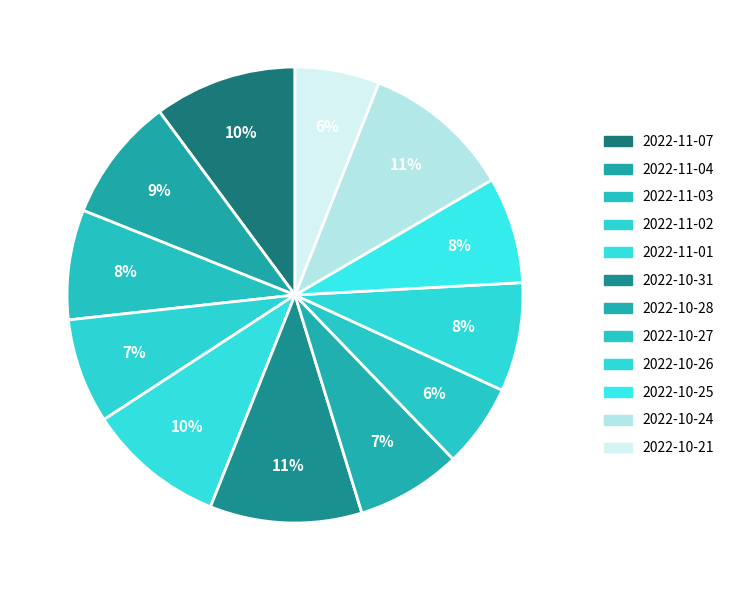

Rank the categories by value from highest to lowest.

2022-10-31, 2022-10-24, 2022-11-07, 2022-11-01, 2022-11-04, 2022-11-03, 2022-10-26, 2022-10-25, 2022-10-28, 2022-11-02, 2022-10-21, 2022-10-27